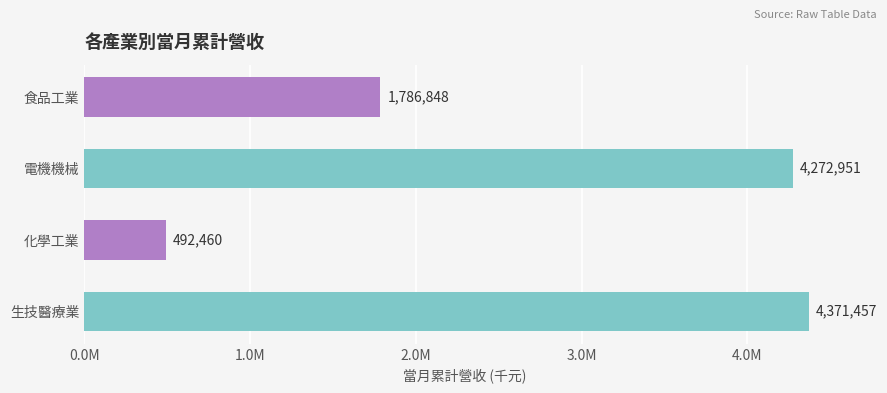

Are the bars horizontal?

Yes